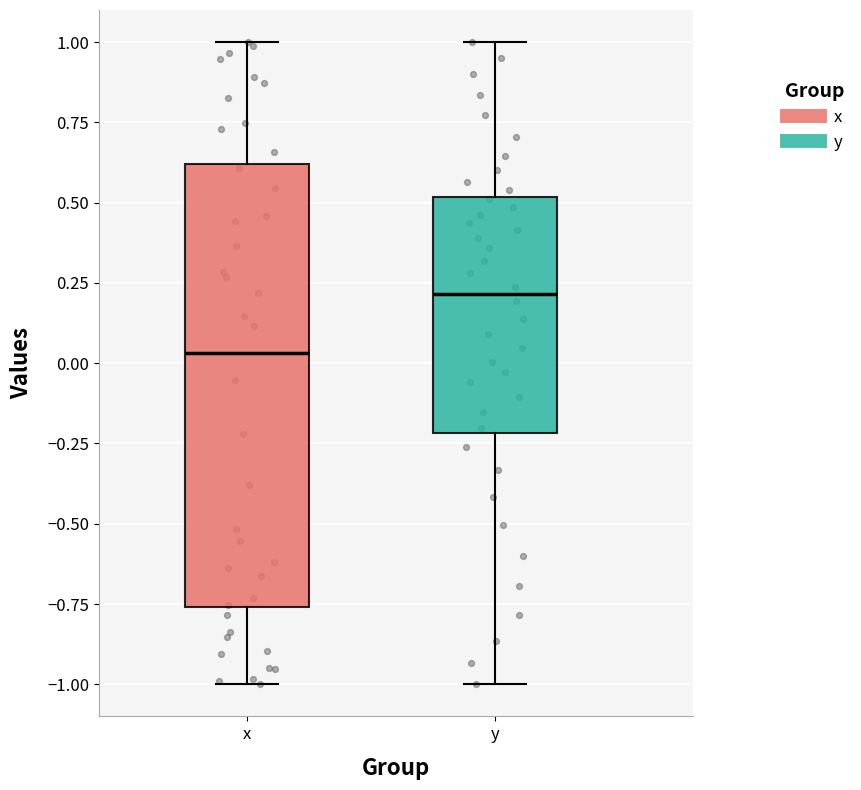

Comparing the boxes themselves (not the whiskers), which one is the tallest?

x